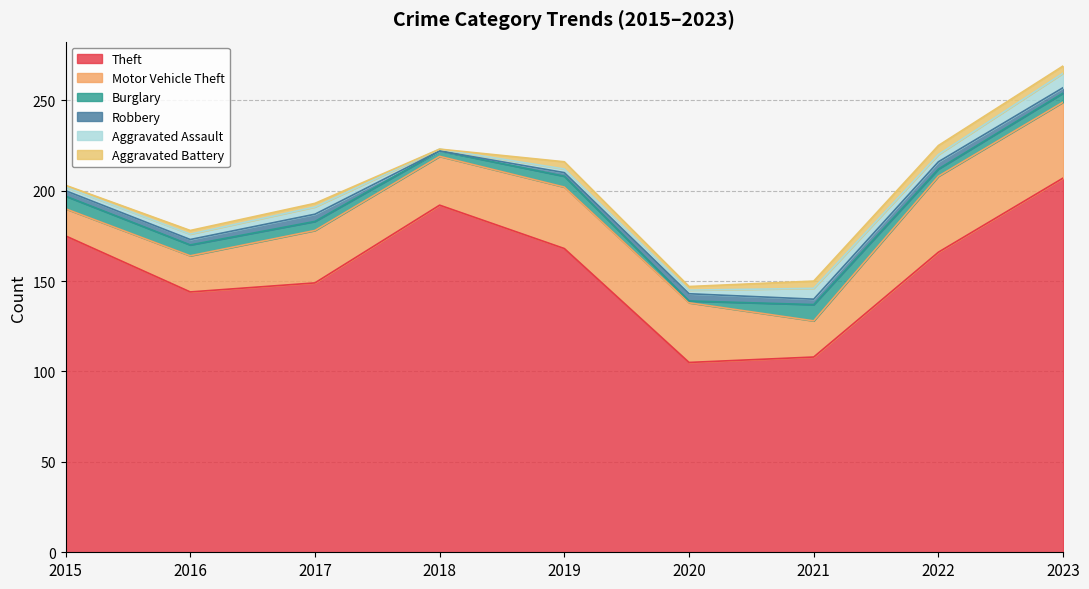

Reading right to left, transcribe all the data shown in this chart.

Theft: 2023=207	2022=166	2021=108	2020=105	2019=168	2018=192	2017=149	2016=144	2015=175
Motor Vehicle Theft: 2023=42	2022=42	2021=20	2020=33	2019=34	2018=27	2017=29	2016=20	2015=15
Burglary: 2023=5	2022=4	2021=9	2020=1	2019=6	2018=3	2017=5	2016=6	2015=7
Robbery: 2023=3	2022=4	2021=3	2020=4	2019=2	2018=0	2017=4	2016=3	2015=3
Aggravated Assault: 2023=8	2022=4	2021=6	2020=2	2019=2	2018=1	2017=4	2016=3	2015=2
Aggravated Battery: 2023=4	2022=5	2021=4	2020=2	2019=4	2018=0	2017=2	2016=2	2015=1